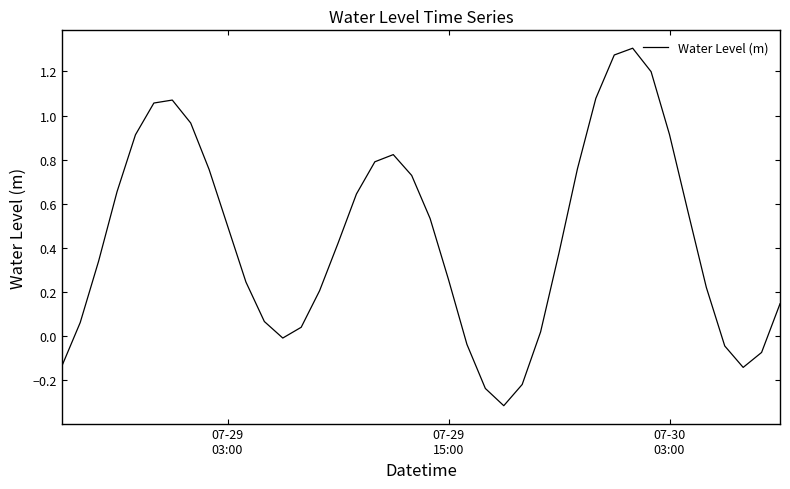

What is the smallest value displayed?

-0.3